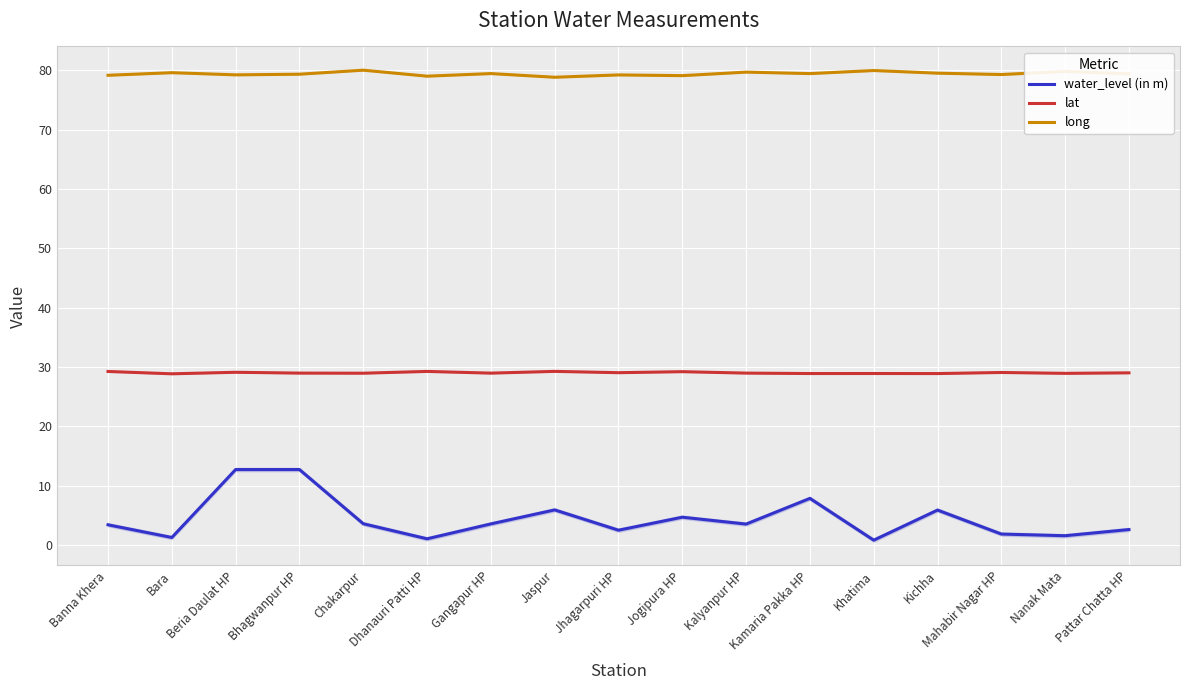

Reading left to right, extract all data points from this chart.

water_level (in m): Banna Khera=3.4	Bara=1.3	Beria Daulat HP=12.7	Bhagwanpur HP=12.7	Chakarpur=3.6	Dhanauri Patti HP=1.1	Gangapur HP=3.6	Jaspur=5.9	Jhagarpuri HP=2.5	Jogipura HP=4.7	Kalyanpur HP=3.5	Kamaria Pakka HP=7.9	Khatima=0.8	Kichha=5.9	Mahabir Nagar HP=1.9	Nanak Mata=1.6	Pattar Chatta HP=2.6
lat: Banna Khera=29.3	Bara=28.9	Beria Daulat HP=29.1	Bhagwanpur HP=29.0	Chakarpur=29.0	Dhanauri Patti HP=29.3	Gangapur HP=29.0	Jaspur=29.3	Jhagarpuri HP=29.1	Jogipura HP=29.2	Kalyanpur HP=29.0	Kamaria Pakka HP=28.9	Khatima=28.9	Kichha=28.9	Mahabir Nagar HP=29.1	Nanak Mata=28.9	Pattar Chatta HP=29.0
long: Banna Khera=79.2	Bara=79.6	Beria Daulat HP=79.2	Bhagwanpur HP=79.3	Chakarpur=80.0	Dhanauri Patti HP=79.0	Gangapur HP=79.5	Jaspur=78.8	Jhagarpuri HP=79.2	Jogipura HP=79.1	Kalyanpur HP=79.7	Kamaria Pakka HP=79.4	Khatima=80.0	Kichha=79.5	Mahabir Nagar HP=79.3	Nanak Mata=79.8	Pattar Chatta HP=79.4